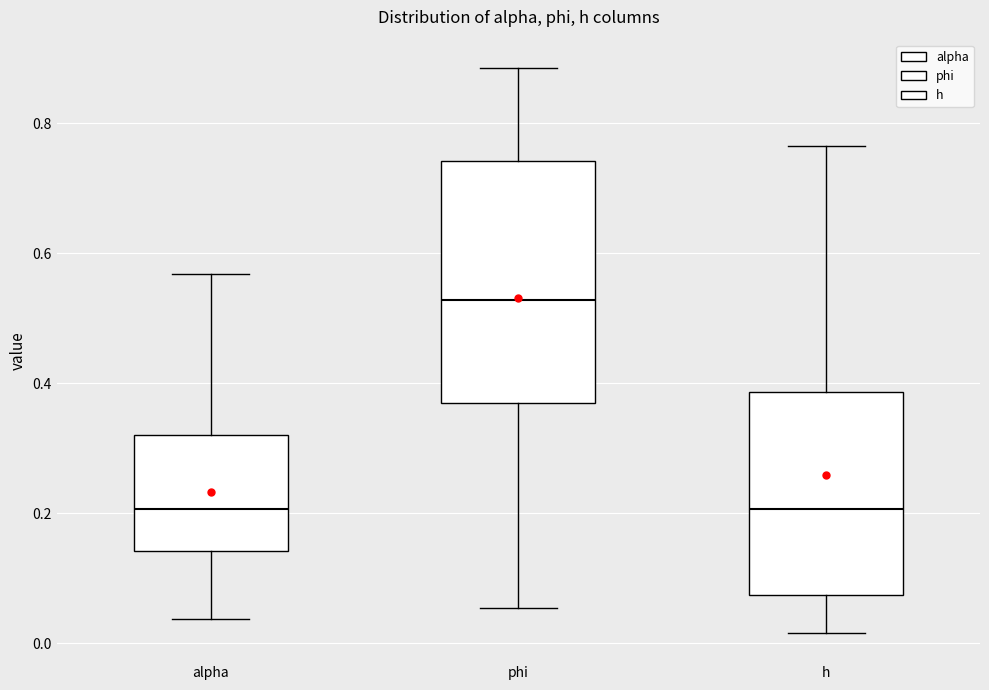

Reading left to right, transcribe this box plot: for each box, give where its median line is, the range the box spans, and where its two whiskers end, as read against the y-axis. The values are not printed on the chart, so give them approximately, as read against the axis.

alpha: median 0.20, box 0.14 to 0.32, whiskers 0.04 to 0.56
phi: median 0.52, box 0.36 to 0.74, whiskers 0.06 to 0.88
h: median 0.20, box 0.08 to 0.38, whiskers 0.02 to 0.76